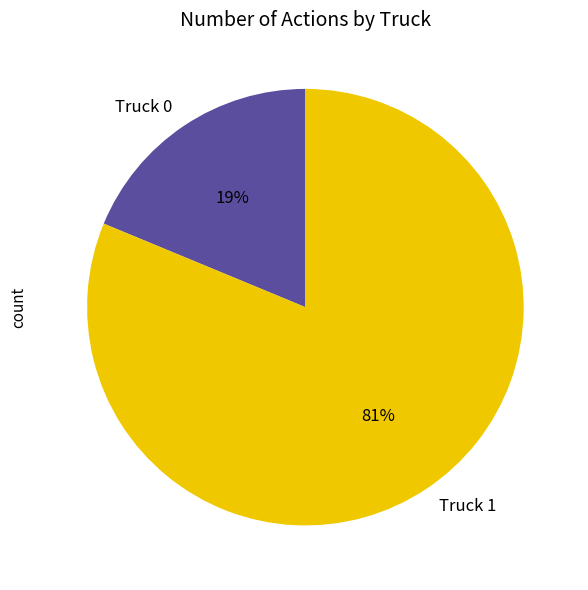

Do Truck 1 and Truck 0 together represent more than half of the pie?

Yes